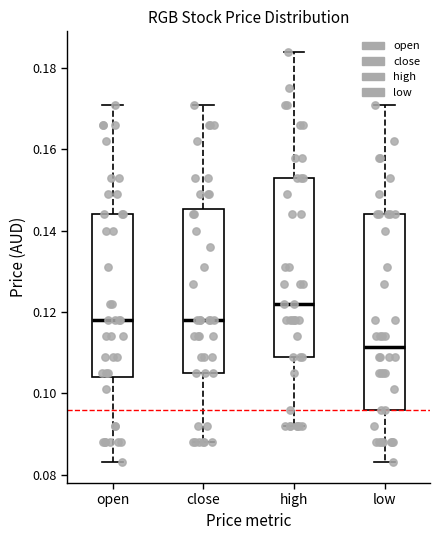

Reading left to right, read every box against the y-axis: the position of its median line, the range the box covers, and the ends of its whiskers. The values are not printed on the chart, so give them approximately, as read against the axis.

open: median 0.118, box 0.104 to 0.144, whiskers 0.084 to 0.172
close: median 0.118, box 0.106 to 0.146, whiskers 0.088 to 0.172
high: median 0.122, box 0.110 to 0.154, whiskers 0.092 to 0.184
low: median 0.112, box 0.096 to 0.144, whiskers 0.084 to 0.172